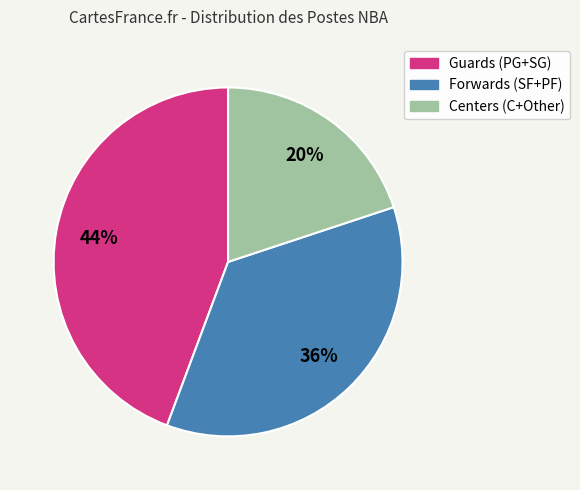

Does any single category account for the majority?

No